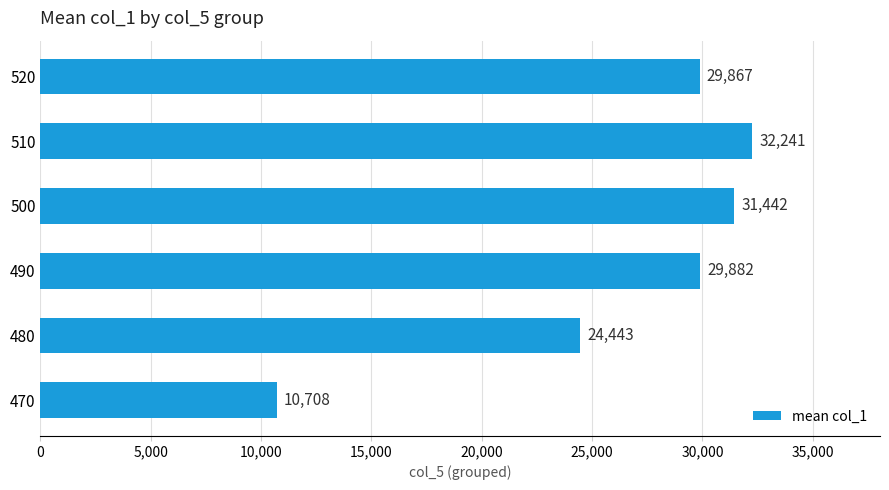

How many bars are there in total?

6